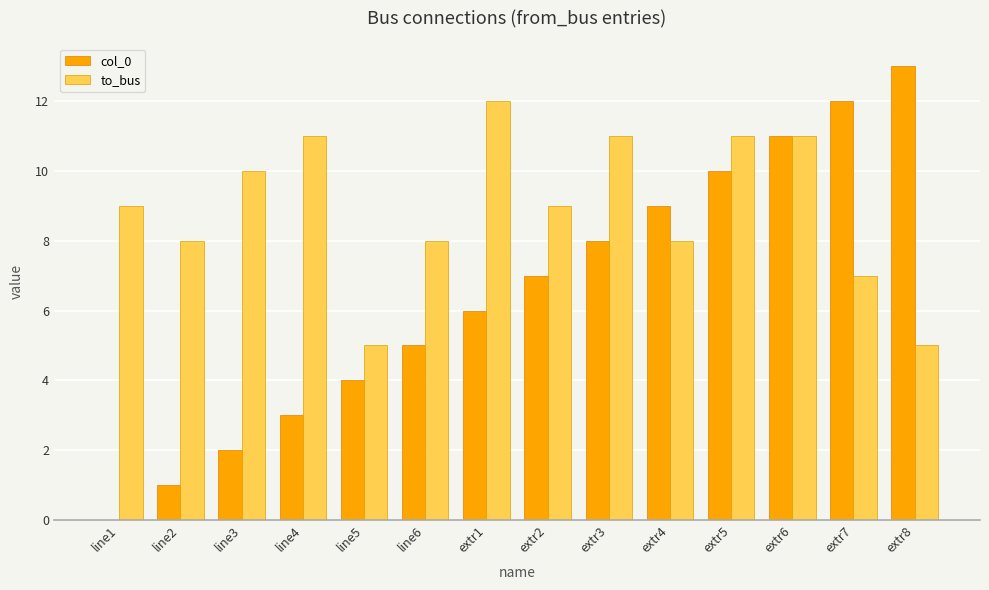

Is the value of col_0 at extr3 greater than the value of to_bus at extr3?

No